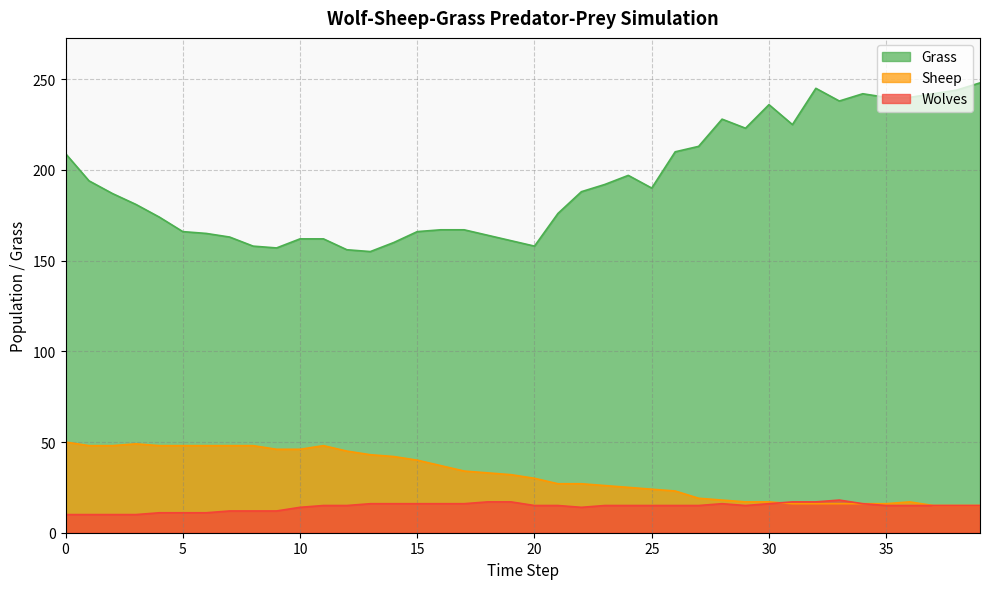

Rank the series at 15 from lowest to highest value.

Wolves, Sheep, Grass